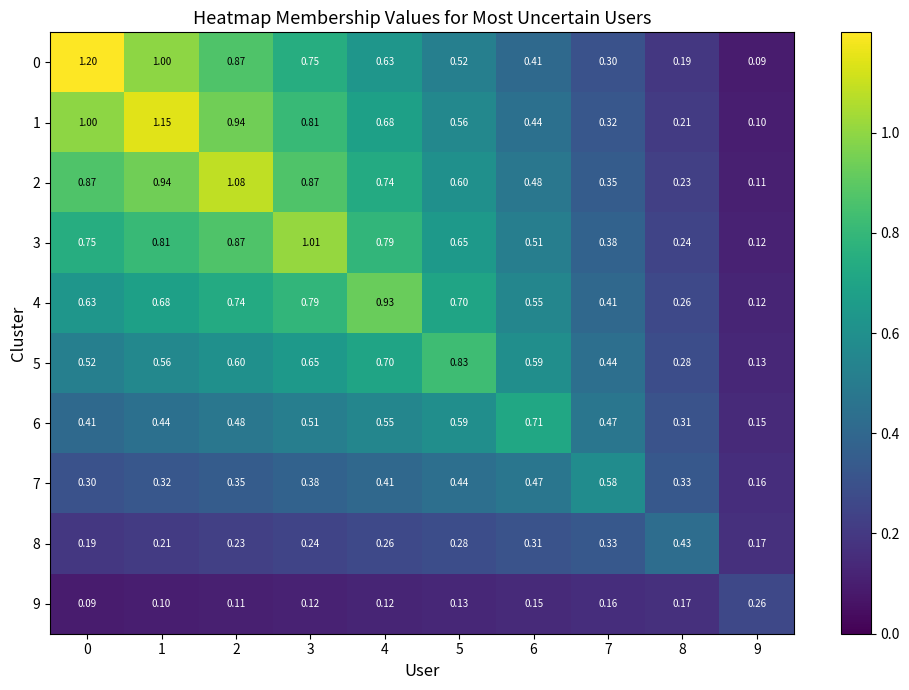

Is the value of 1 at 8 greater than the value of 4 at 9?

Yes